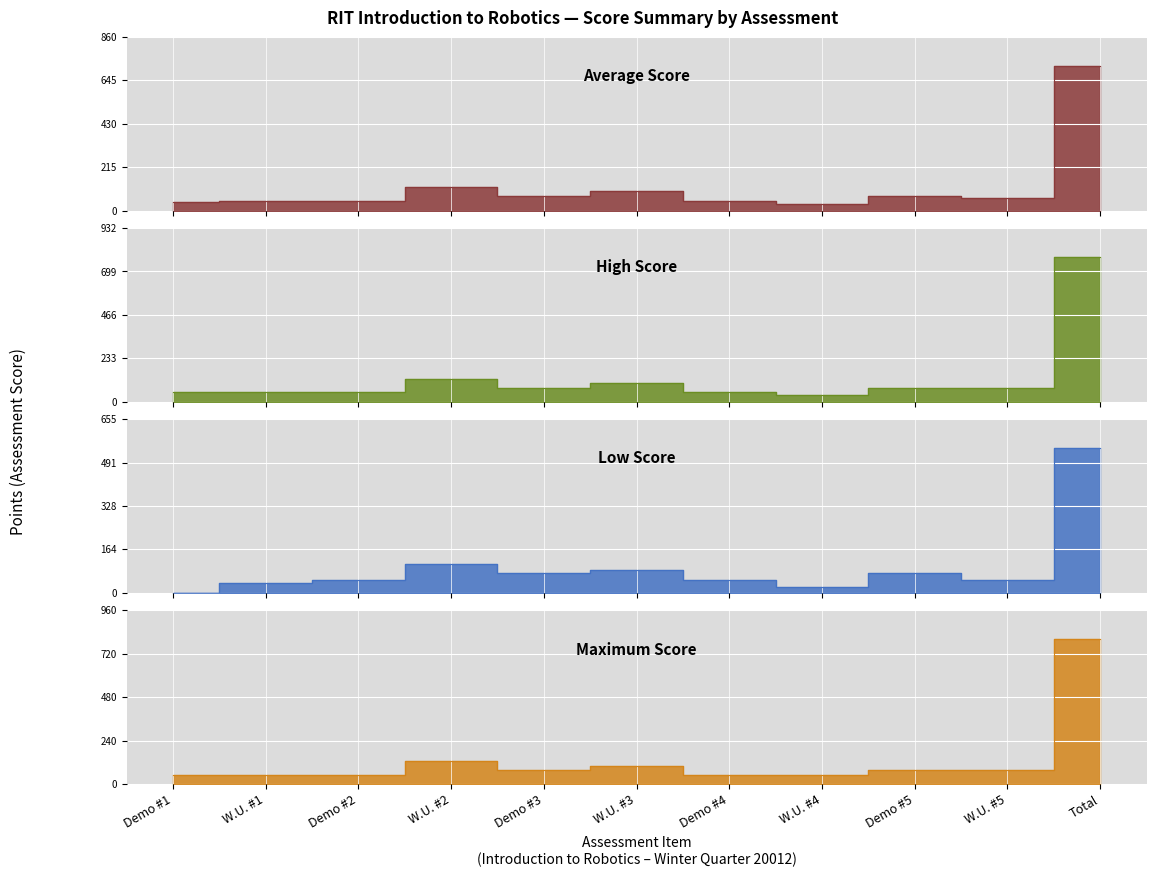

The value of Average Score at W.U. #4 is 9.3. True or false?

False